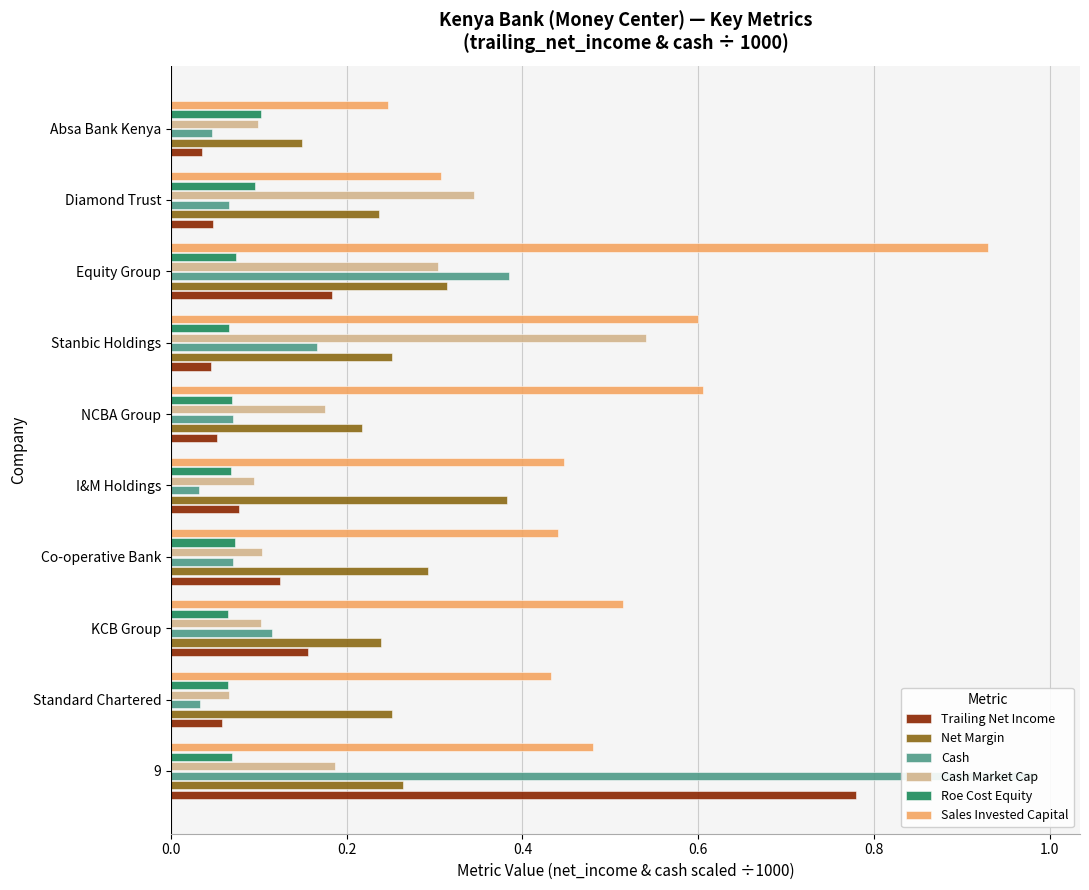

At 9, list the series in order from smallest to largest.

Roe Cost Equity, Cash Market Cap, Net Margin, Sales Invested Capital, Trailing Net Income, Cash